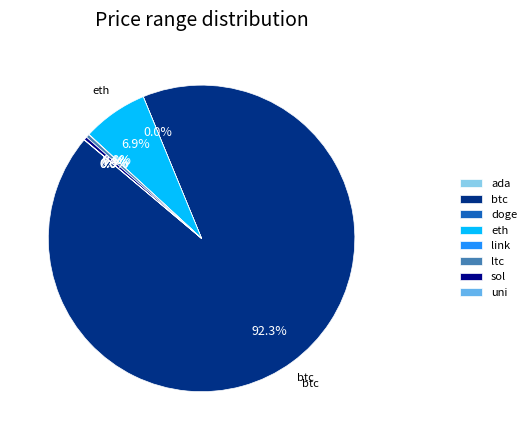

What is the largest slice in the pie chart?

btc